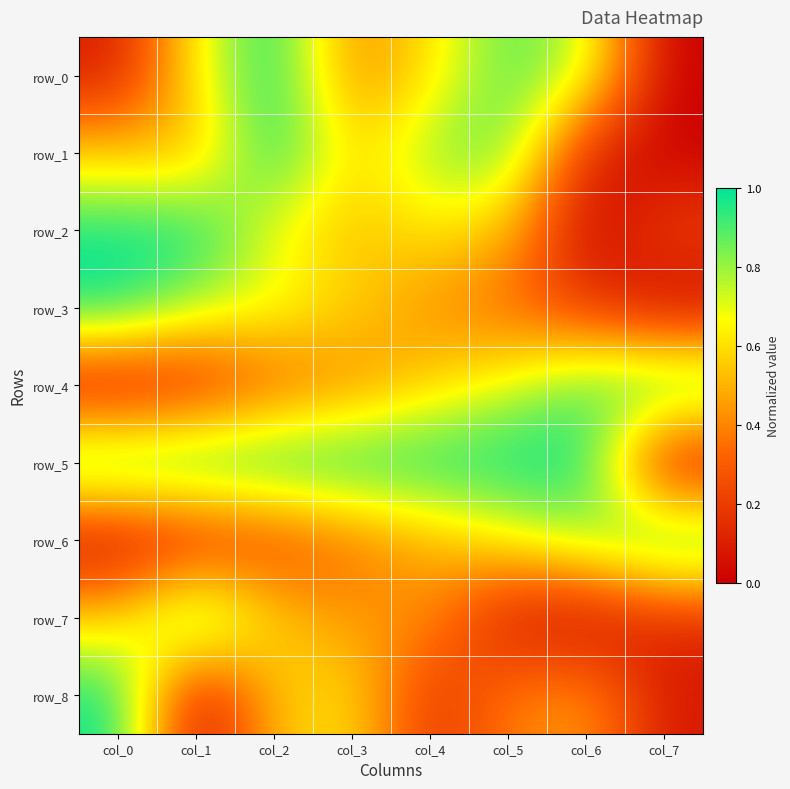

Between col_1 and col_7, which series saw the biggest shift?

row_5